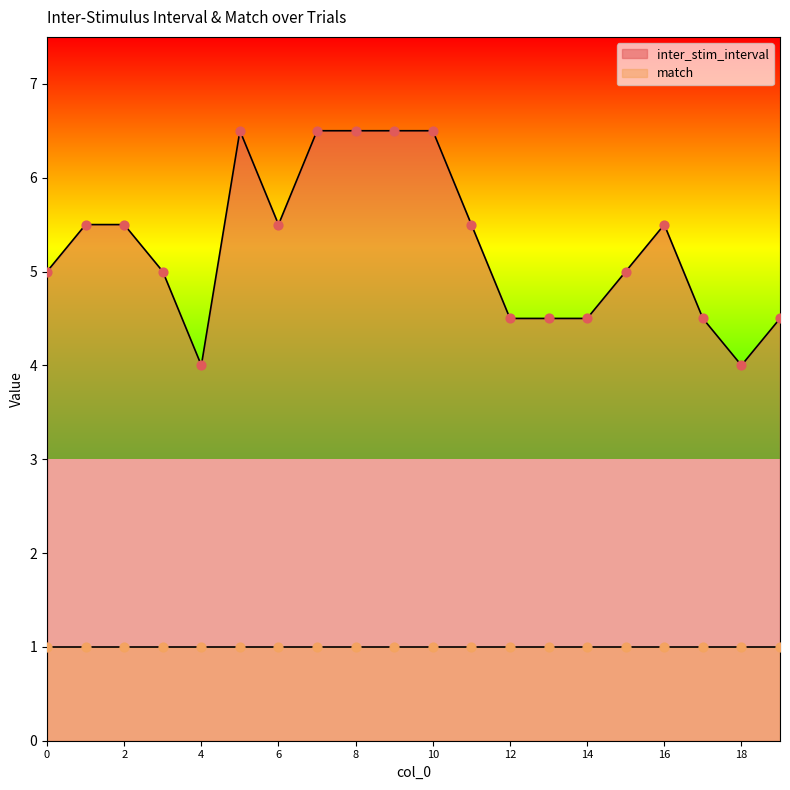

What is the ratio of the value at 2 to the value at 17?

1.2